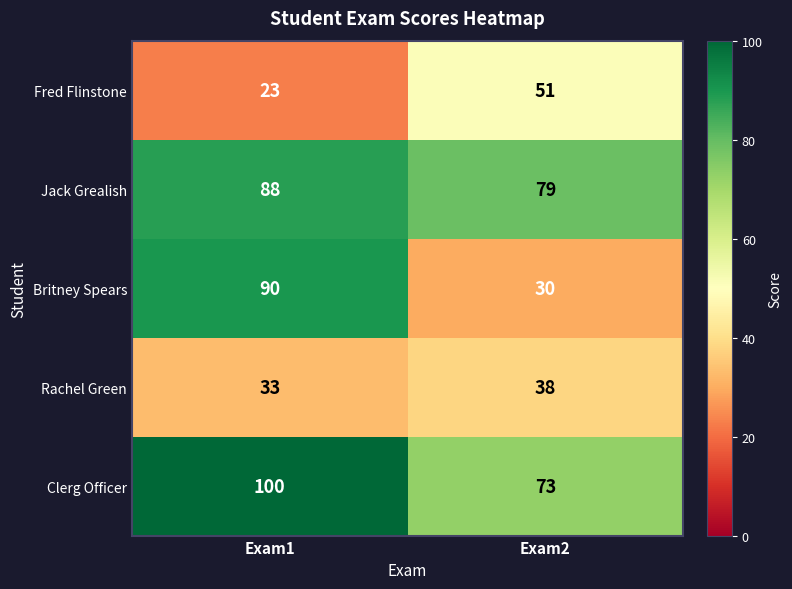

Which category has the highest value across all series?

Exam1